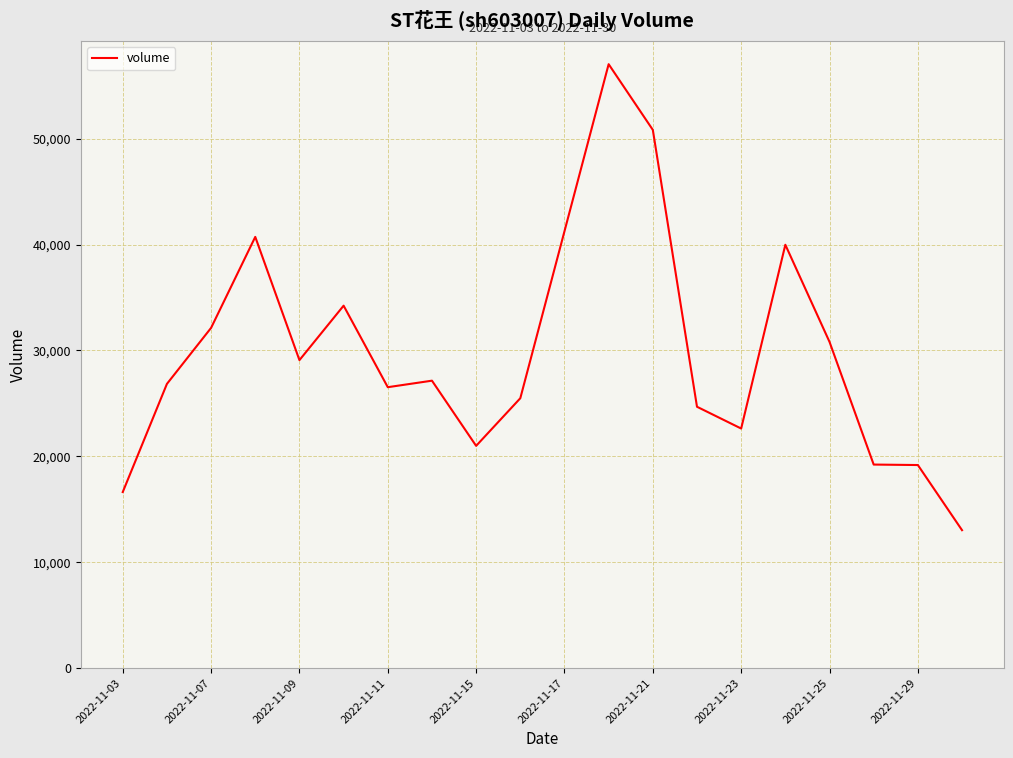

What is the smallest value displayed?

13026